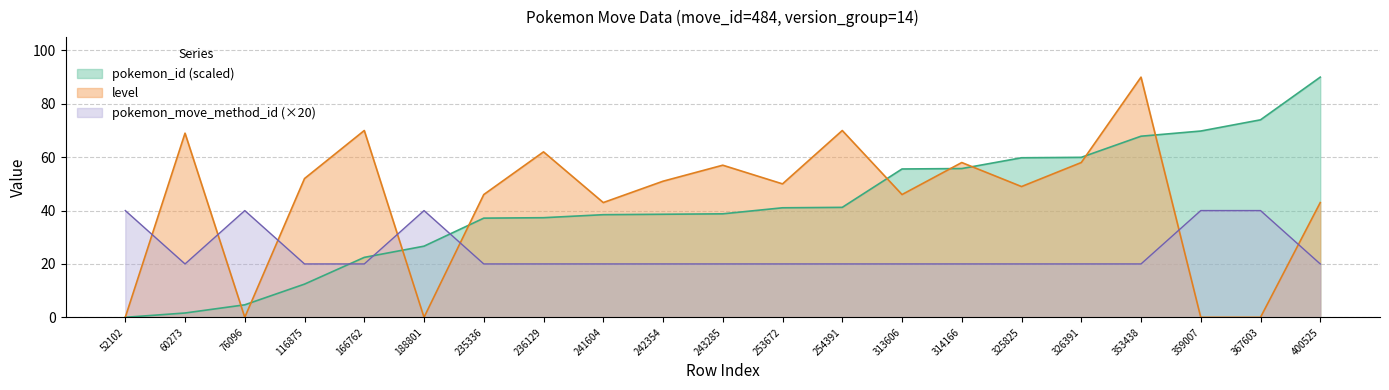

Which series has the largest total across all categories?

level